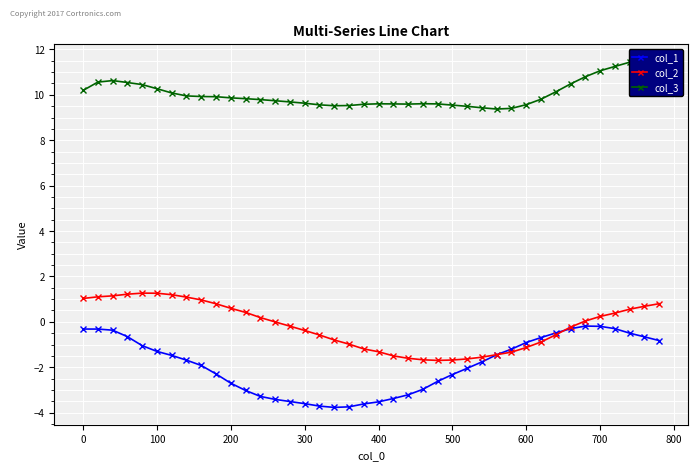

What is the approximate value of col_1 at 100?

-1.3